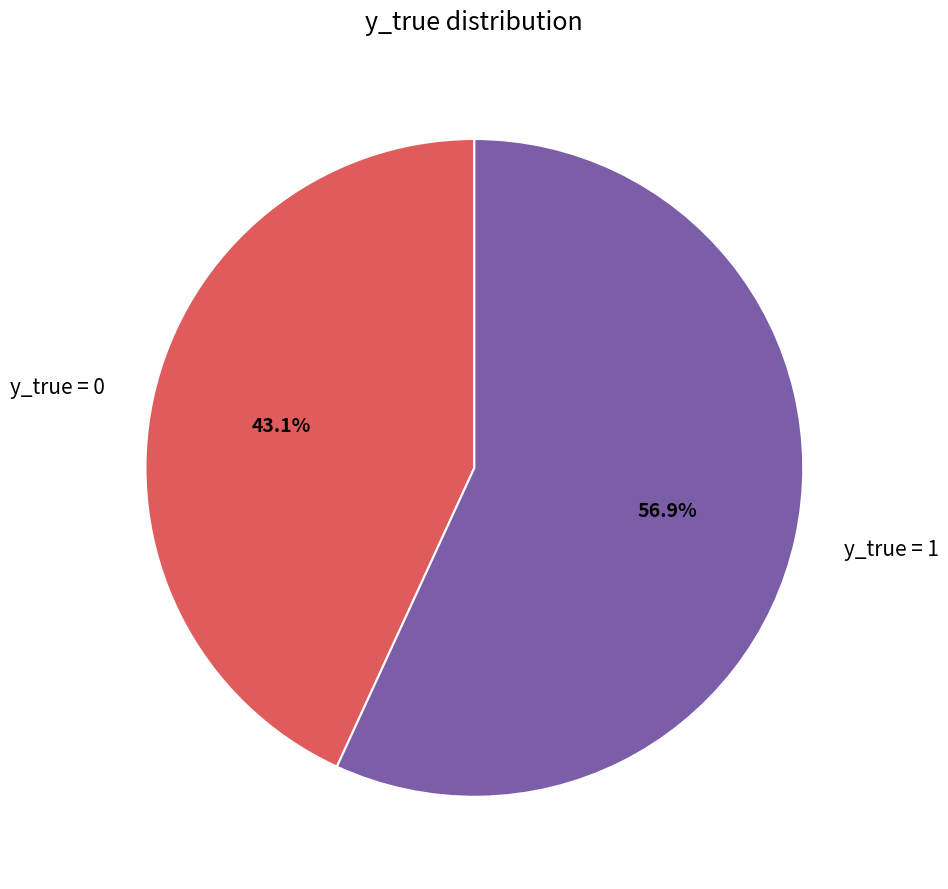

Which slice is the largest?

y_true = 1